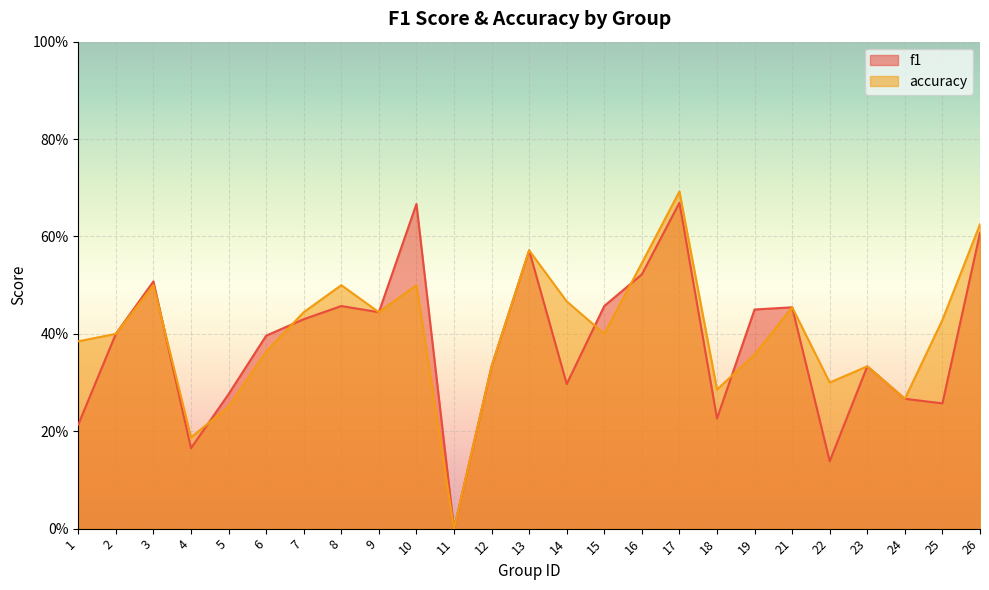

Which category has the highest value in the accuracy series?

17